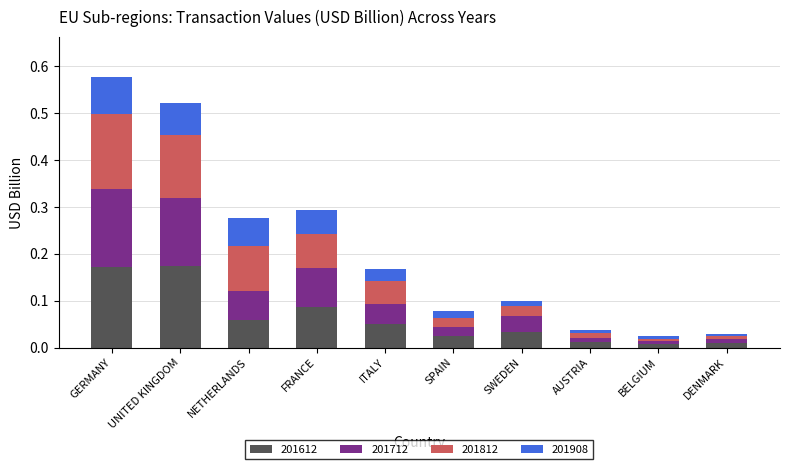

What is the sum of all 201612 values?

0.6